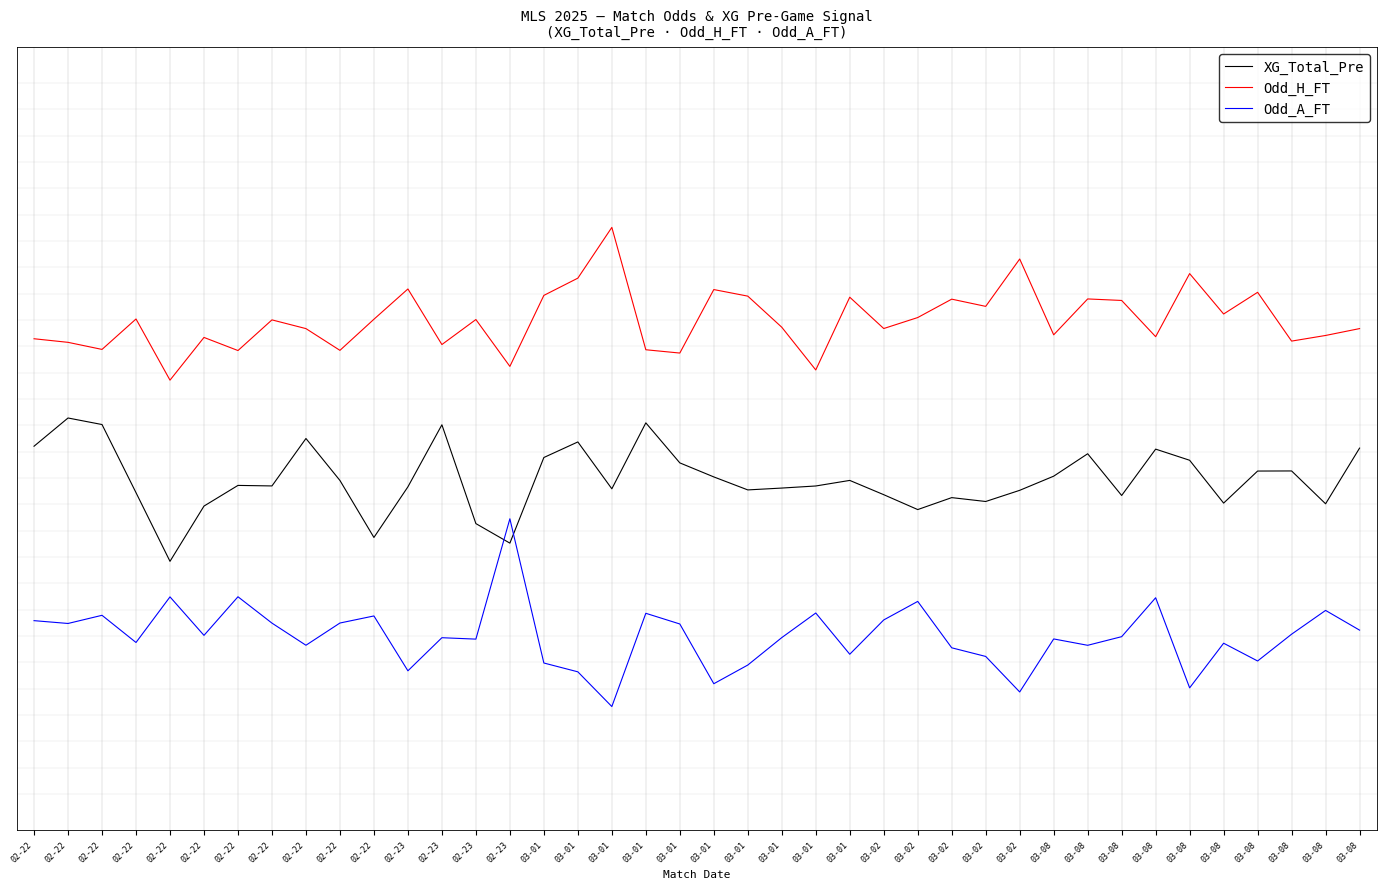

What is the difference between the maximum and minimum values in the Odd_A_FT series?

3.6